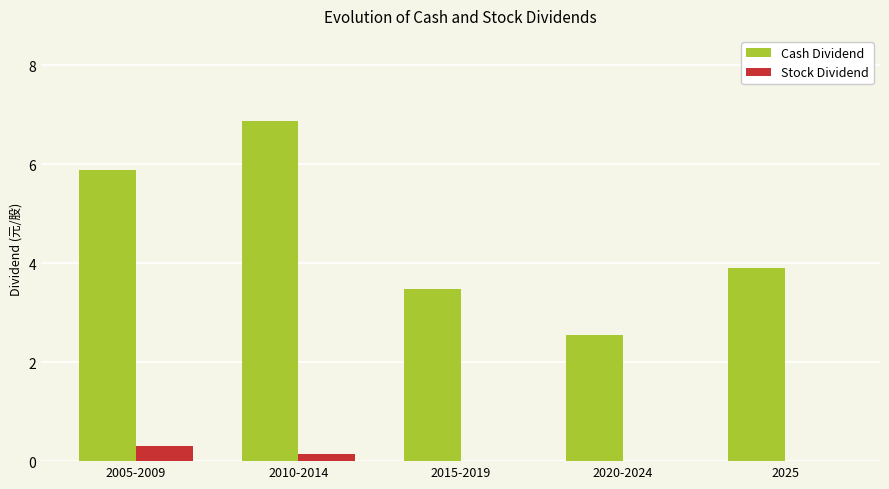

How many data points does each series have?

5